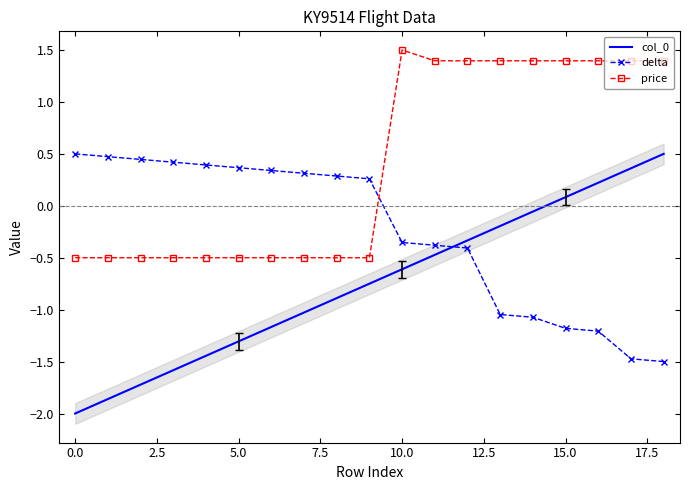

True or false: col_0 has more than 1 interior local peaks.

False